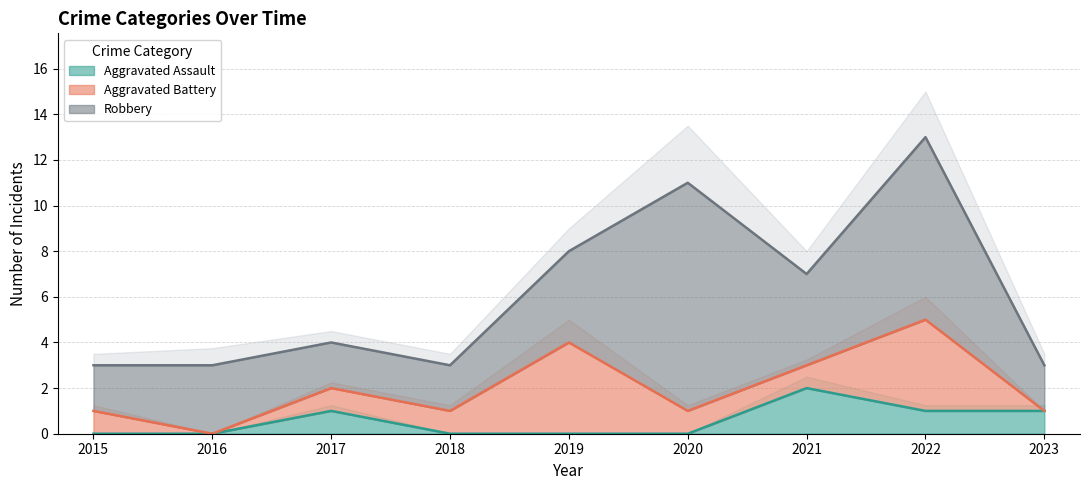

True or false: Aggravated Assault and Robbery intersect in this chart.

False